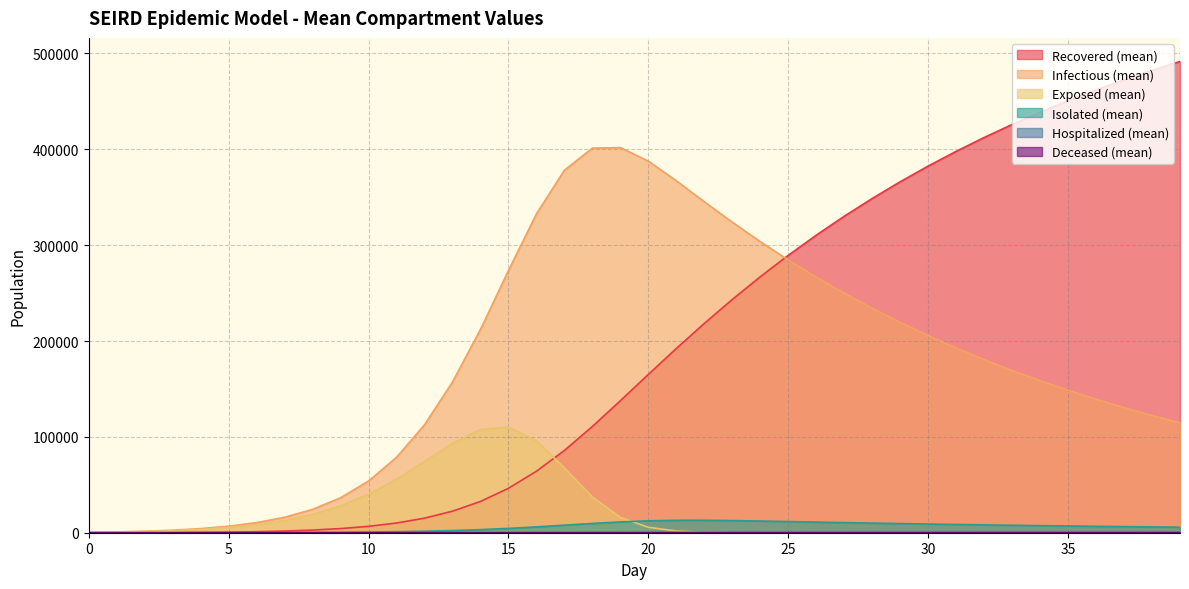

What is the difference between the highest and lowest values at 37?

472374.6